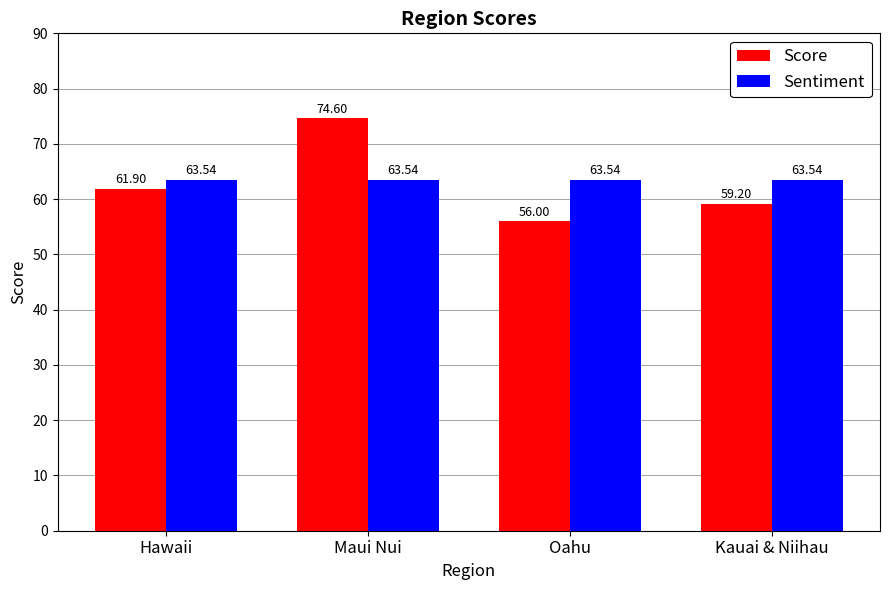

How many bars are there in total?

8